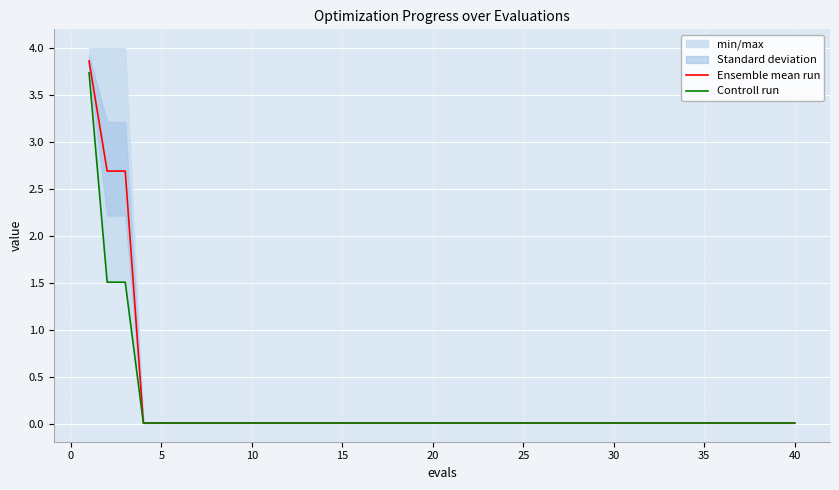

Rank the series by their maximum value, from lowest to highest.

Controll run, Ensemble mean run